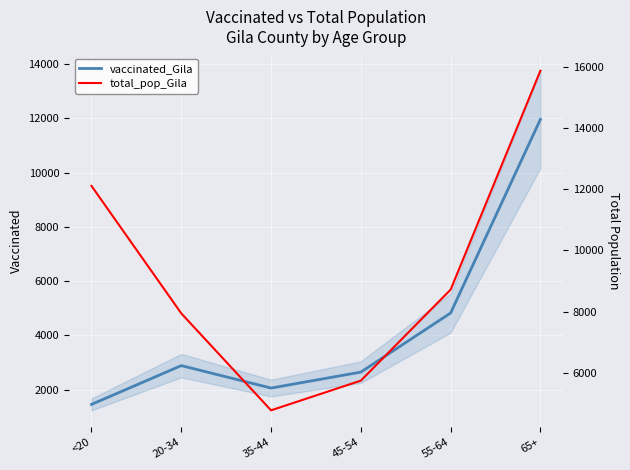

Rank the series by their average value, from highest to lowest.

total_pop_Gila, vaccinated_Gila